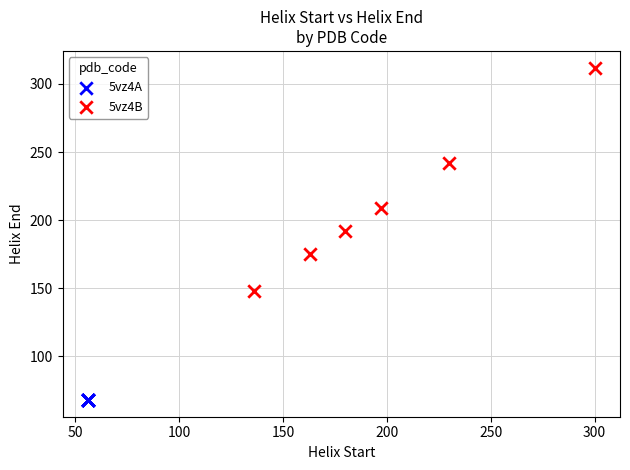

Which series reaches the minimum Y coordinate?

5vz4A